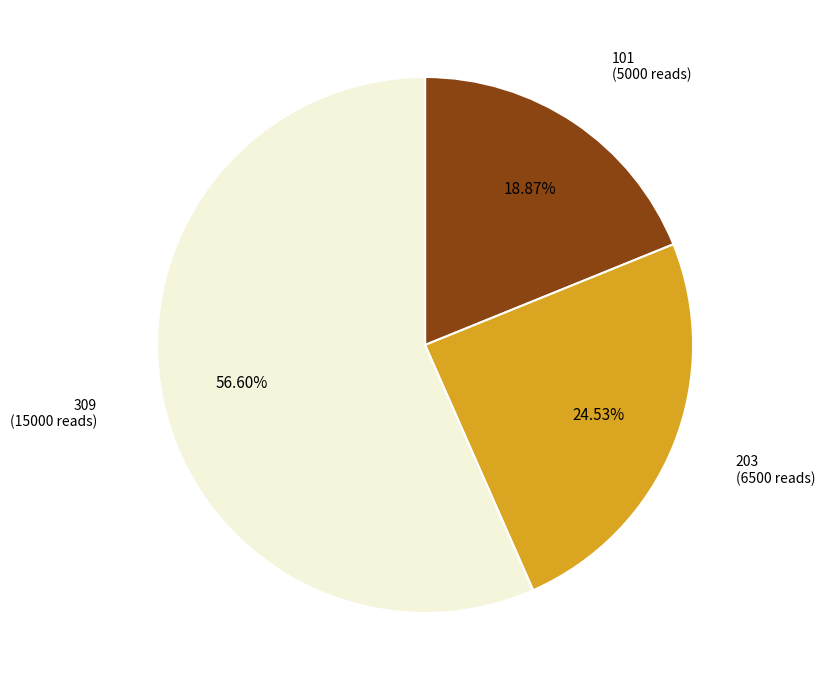

Which has a higher value, 309 or 101?

309